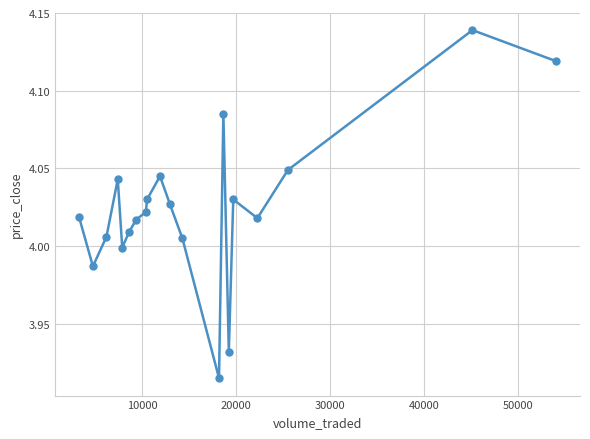

What is the sum of all values?

80.5